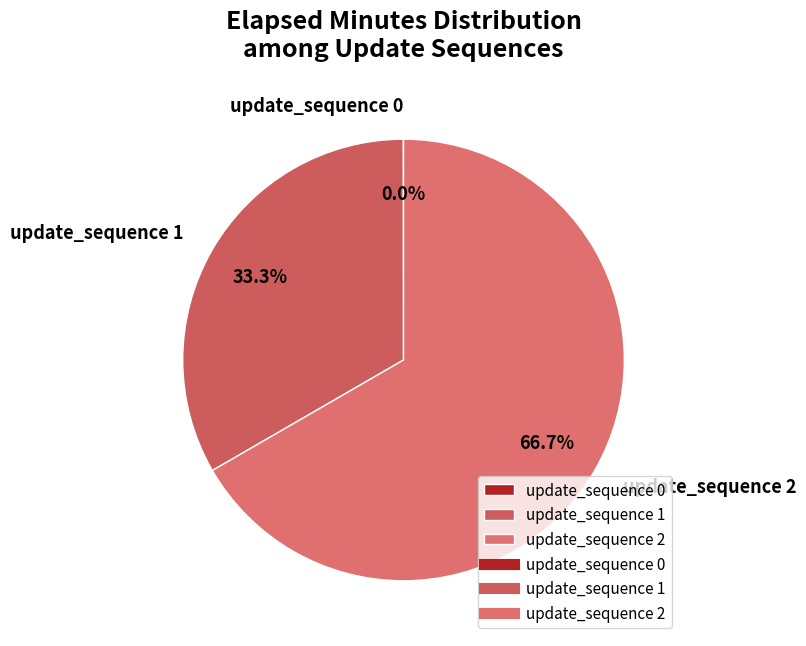

What is the total percentage of update_sequence 2 and update_sequence 1?

100.0%